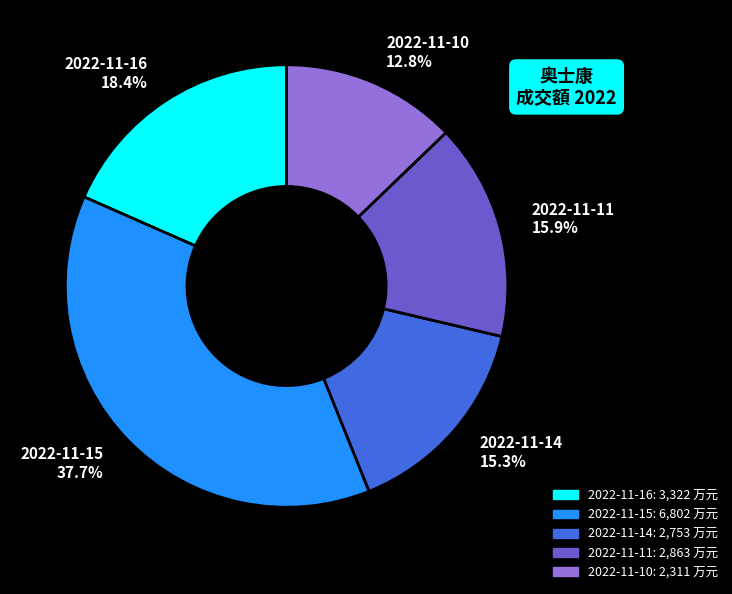

How many slices are in this pie chart?

5